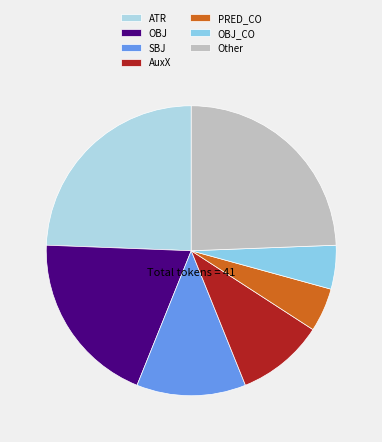

Count the number of slices in the pie.

7